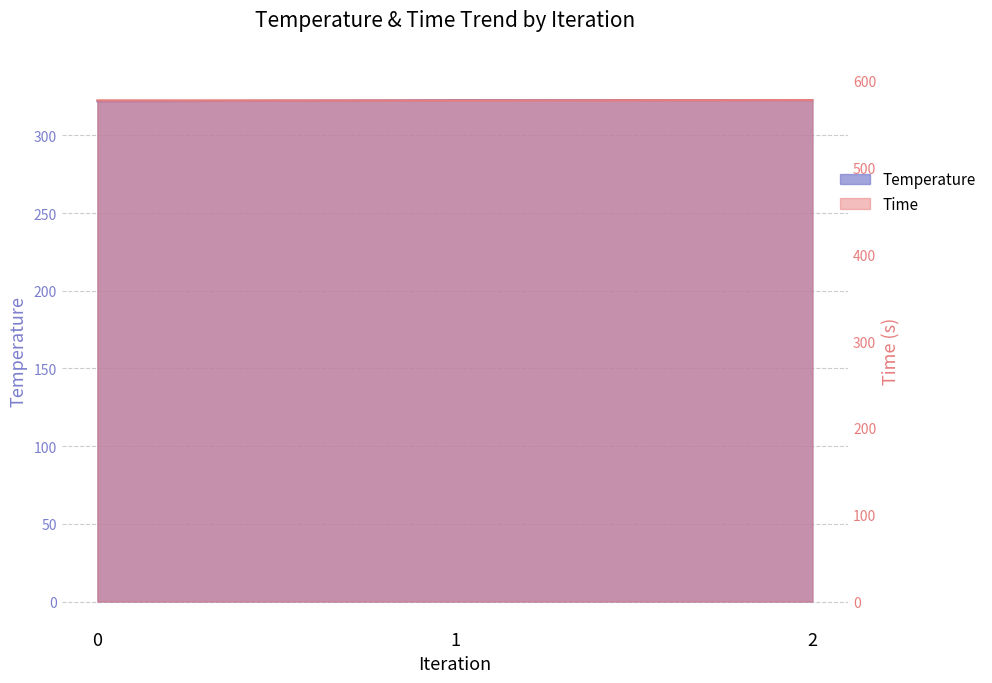

What are all the series names shown in the legend?

Temperature, Time